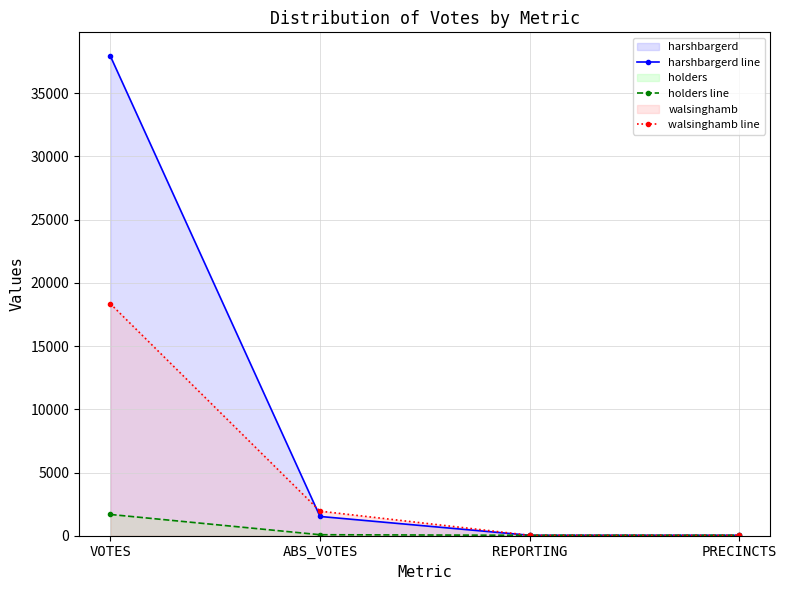

Rank the series by their average value, from highest to lowest.

harshbargerd line, walsinghamb line, holders line